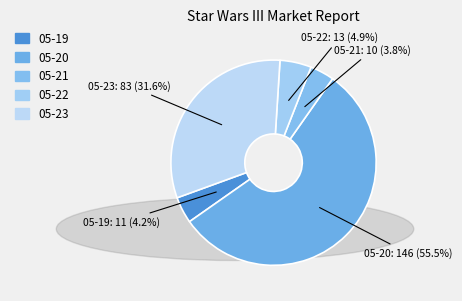

How many slices are in this pie chart?

5